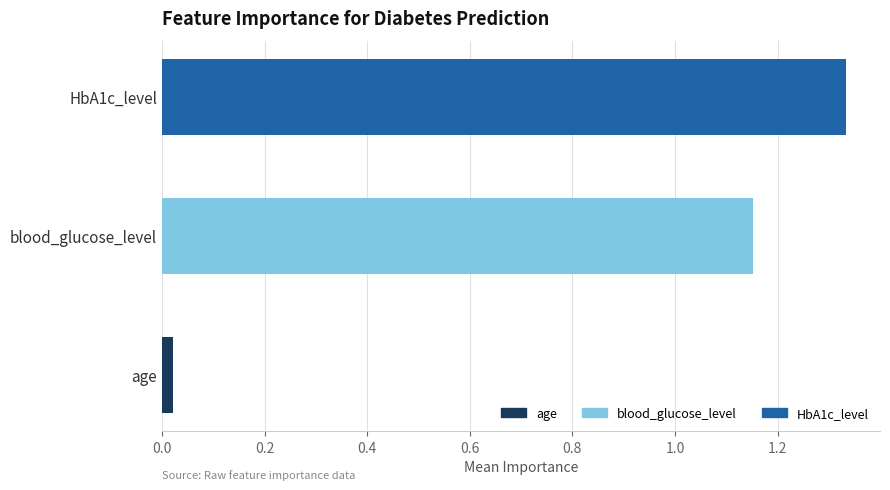

Which has a higher value, blood_glucose_level or HbA1c_level?

HbA1c_level